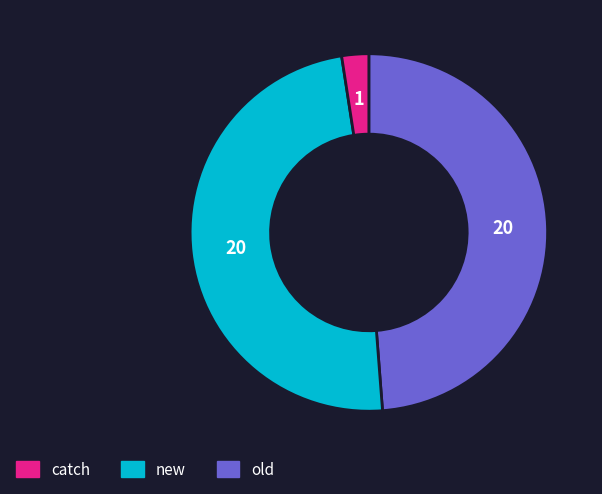

Is there any slice that represents more than half of the pie?

No